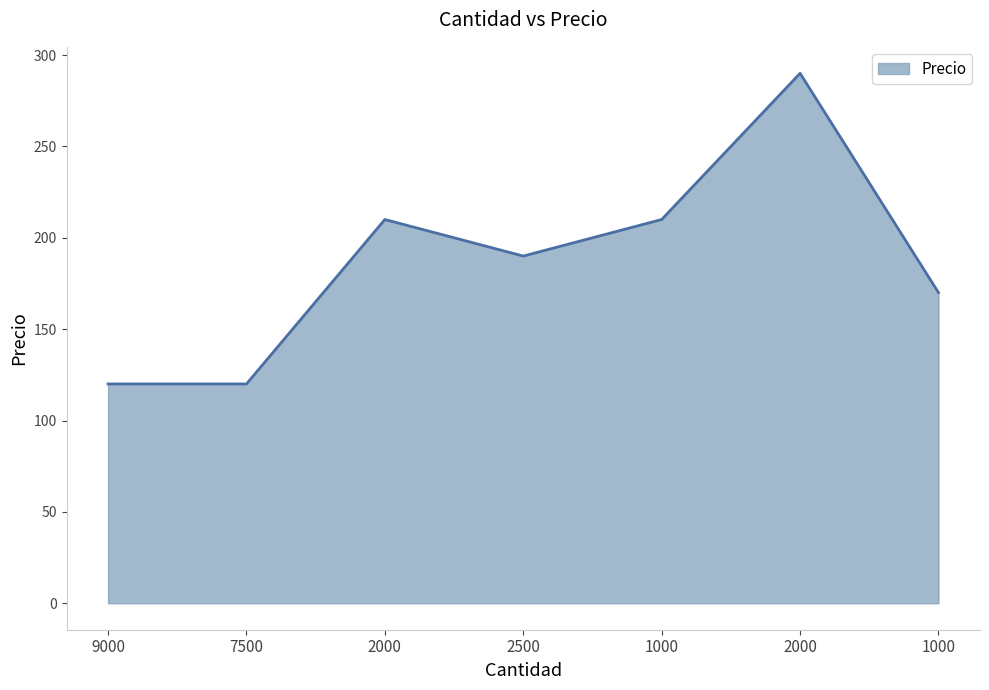

Reading left to right, extract all data points from this chart.

9000=120	7500=120	2000=210	2500=190	1000=210	2000=290	1000=170